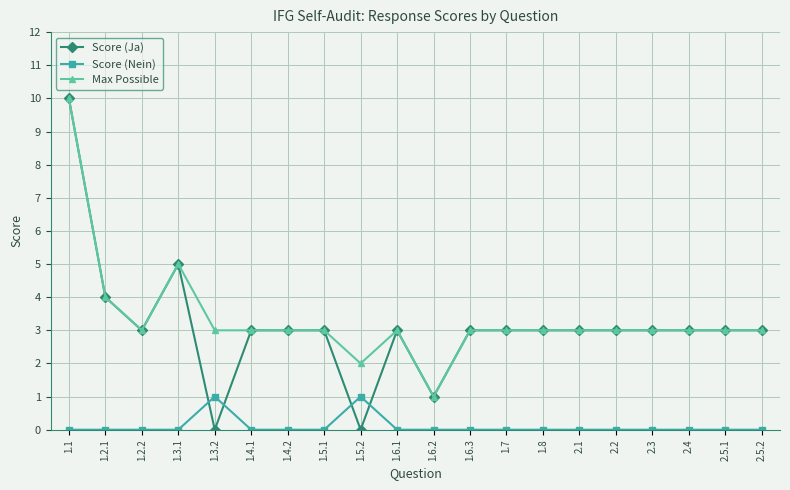

What is the maximum value shown in the chart?

10